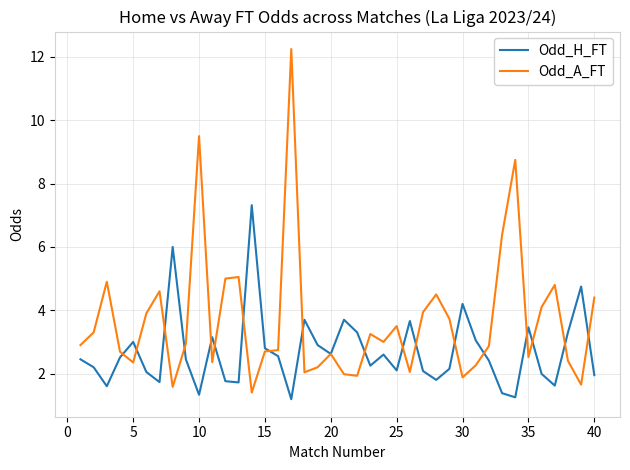

What is the highest value of the Odd_H_FT series?

7.3